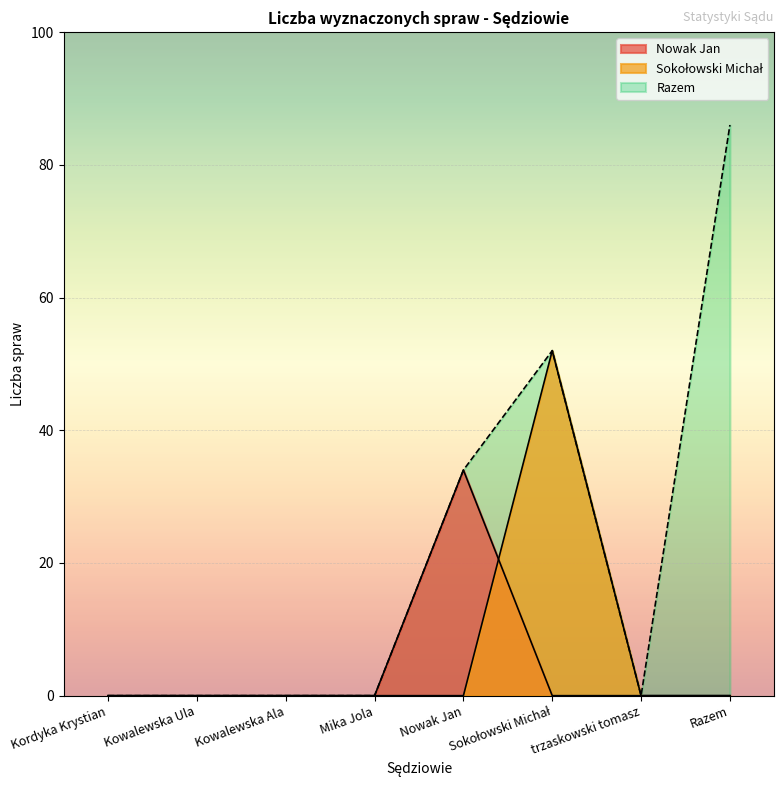

Is the value of Nowak Jan at Nowak Jan greater than the value of Razem at Kordyka Krystian?

Yes